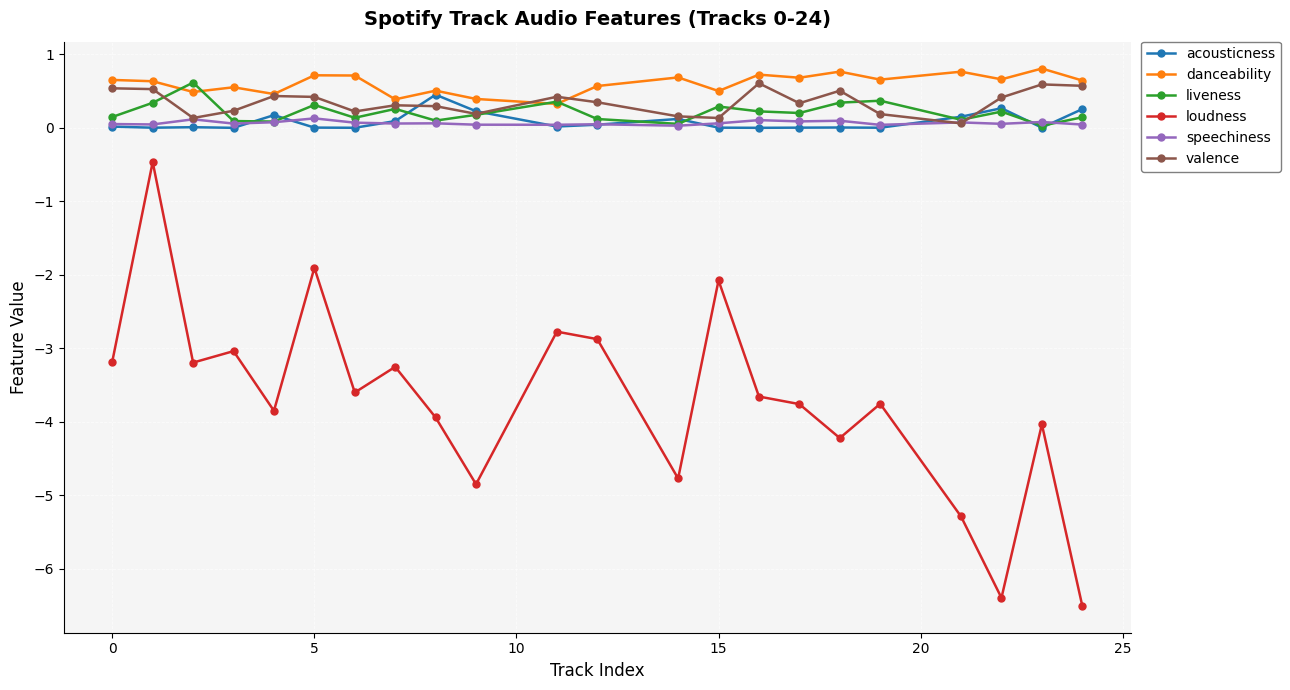

What is the value of the valence point at the 8th from the left?

0.3